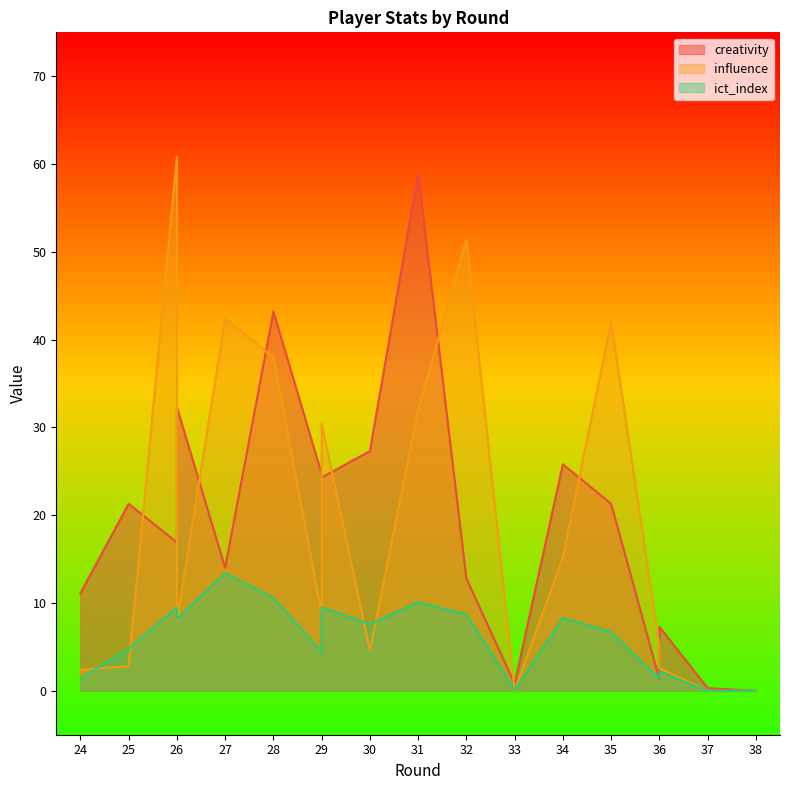

Is the value of influence at 26 greater than the value of ict_index at 34?

Yes